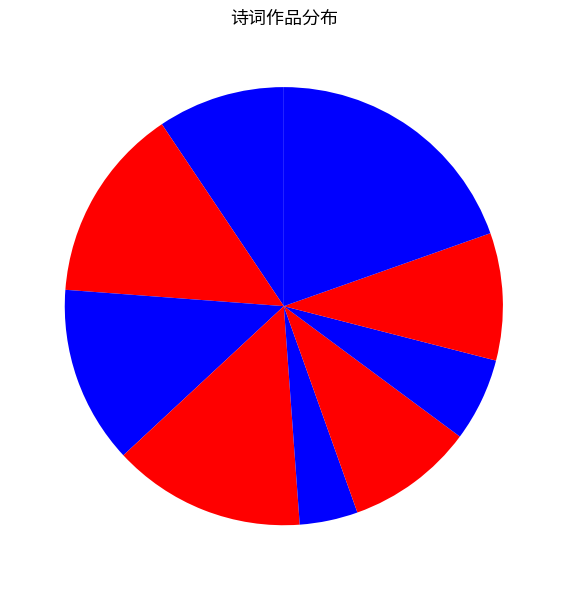

Which category has the smallest portion of the pie?

夜坐风雨忽至